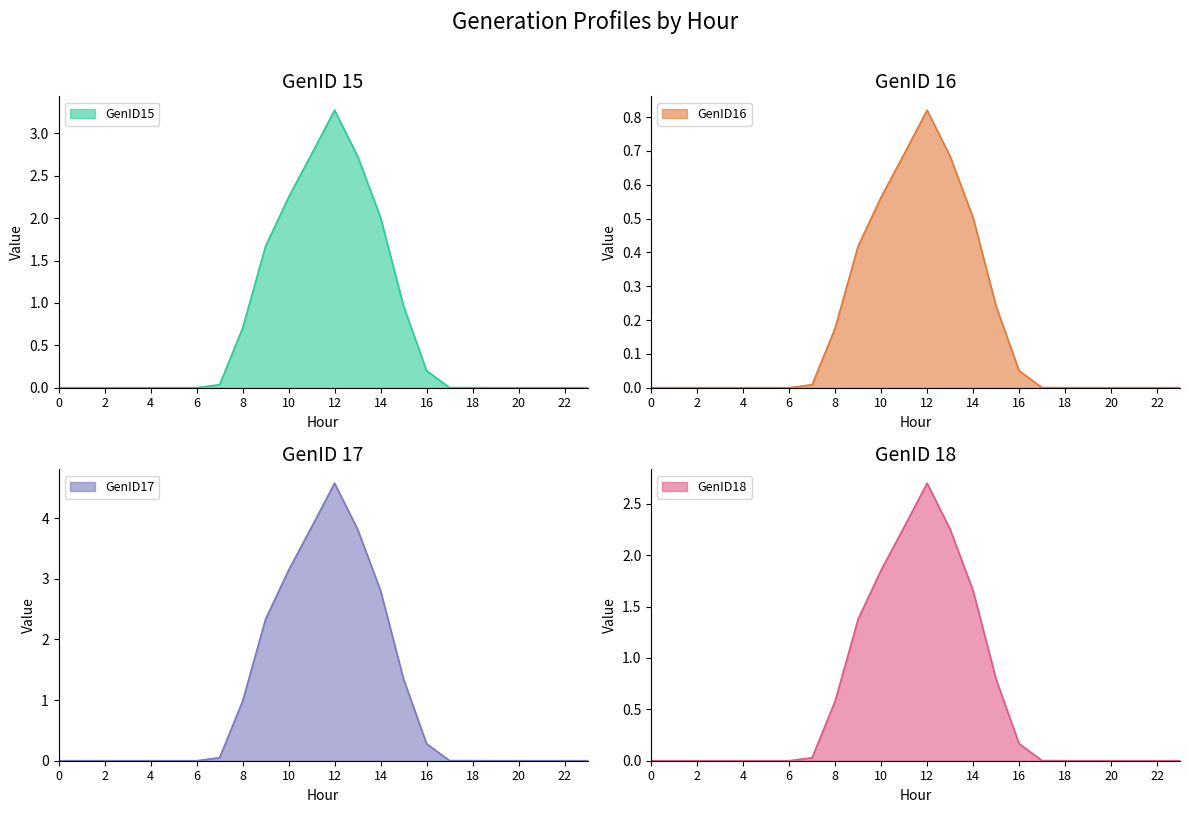

Reading right to left, extract all data points from this chart.

GenID15: 23=0.0	22=0.0	21=0.0	20=0.0	19=0.0	18=0.0	17=0.0	16=0.2	15=1.0	14=2.0	13=2.7	12=3.3	11=2.8	10=2.2	9=1.7	8=0.7	7=0.0	6=0.0	5=0.0	4=0.0	3=0.0	2=0.0	1=0.0	0=0.0
GenID16: 23=0.0	22=0.0	21=0.0	20=0.0	19=0.0	18=0.0	17=0.0	16=0.1	15=0.2	14=0.5	13=0.7	12=0.8	11=0.7	10=0.6	9=0.4	8=0.2	7=0.0	6=0.0	5=0.0	4=0.0	3=0.0	2=0.0	1=0.0	0=0.0
GenID17: 23=0.0	22=0.0	21=0.0	20=0.0	19=0.0	18=0.0	17=0.0	16=0.3	15=1.3	14=2.8	13=3.8	12=4.6	11=3.9	10=3.1	9=2.3	8=1.0	7=0.0	6=0.0	5=0.0	4=0.0	3=0.0	2=0.0	1=0.0	0=0.0
GenID18: 23=0.0	22=0.0	21=0.0	20=0.0	19=0.0	18=0.0	17=0.0	16=0.2	15=0.8	14=1.7	13=2.3	12=2.7	11=2.3	10=1.9	9=1.4	8=0.6	7=0.0	6=0.0	5=0.0	4=0.0	3=0.0	2=0.0	1=0.0	0=0.0